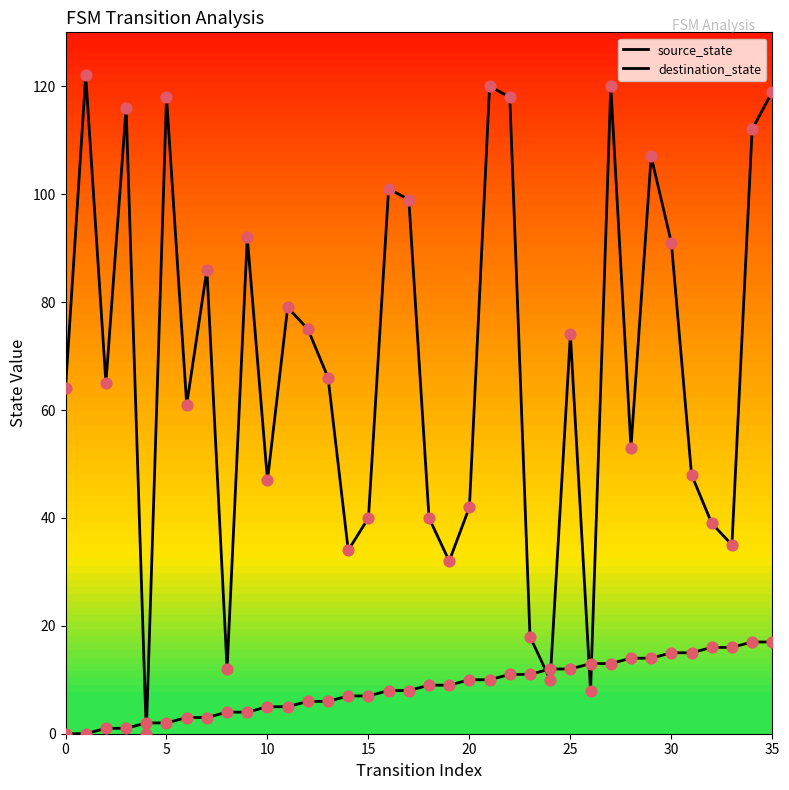

At which category is the sum across all series the highest?

35